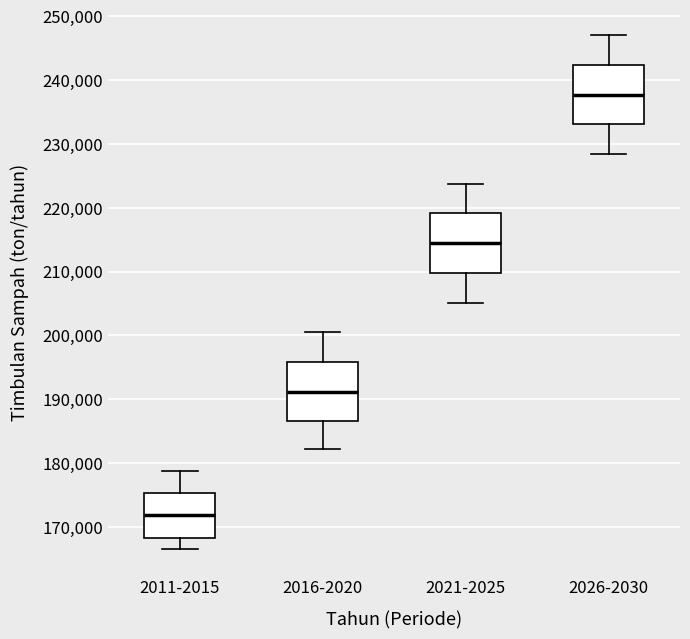

Reading left to right, read every box against the y-axis: the position of its median line, the range the box covers, and the ends of its whiskers. The values are not printed on the chart, so give them approximately, as read against the axis.

2011-2015: median 172000, box 168000 to 175000, whiskers 166000 to 179000
2016-2020: median 191000, box 187000 to 196000, whiskers 182000 to 200000
2021-2025: median 214000, box 210000 to 219000, whiskers 205000 to 224000
2026-2030: median 238000, box 233000 to 242000, whiskers 228000 to 247000